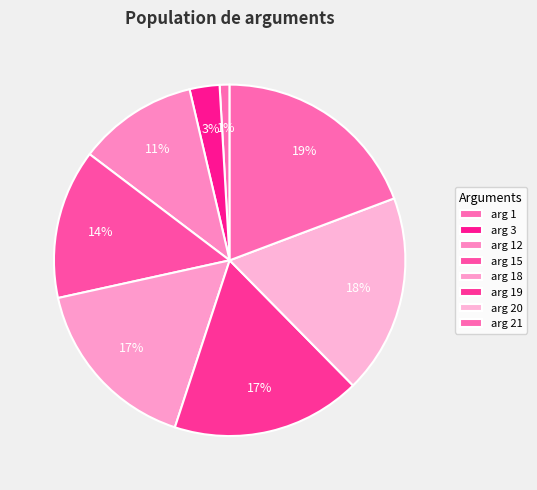

What is the largest slice in the pie chart?

21